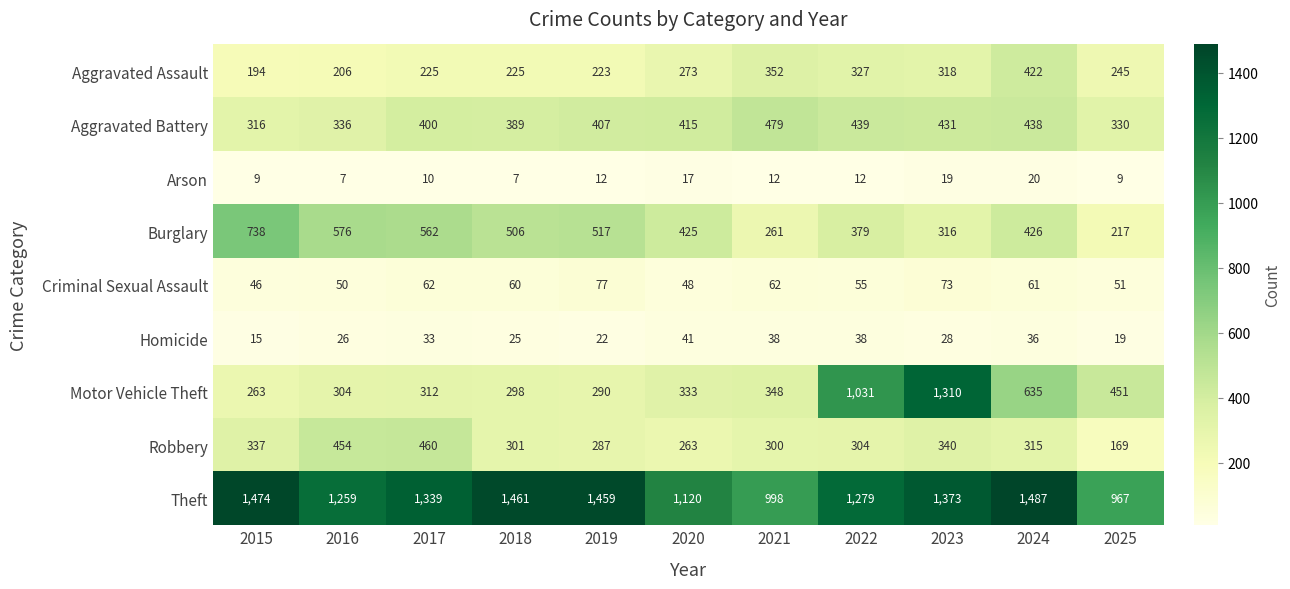

At which label does Aggravated Battery reach its minimum?

2015